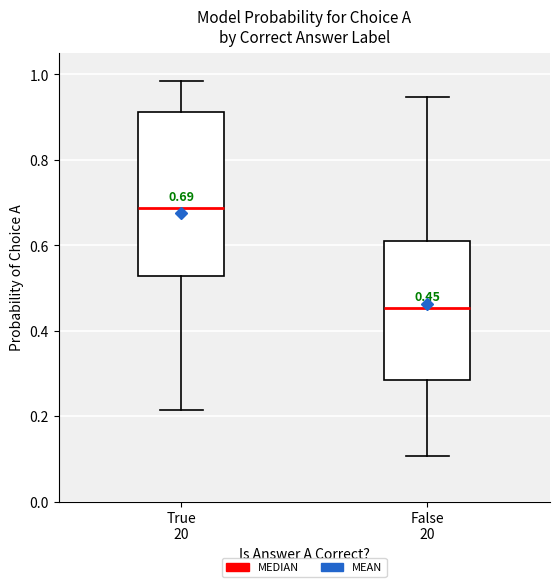

Which box has the highest median line?

True 20